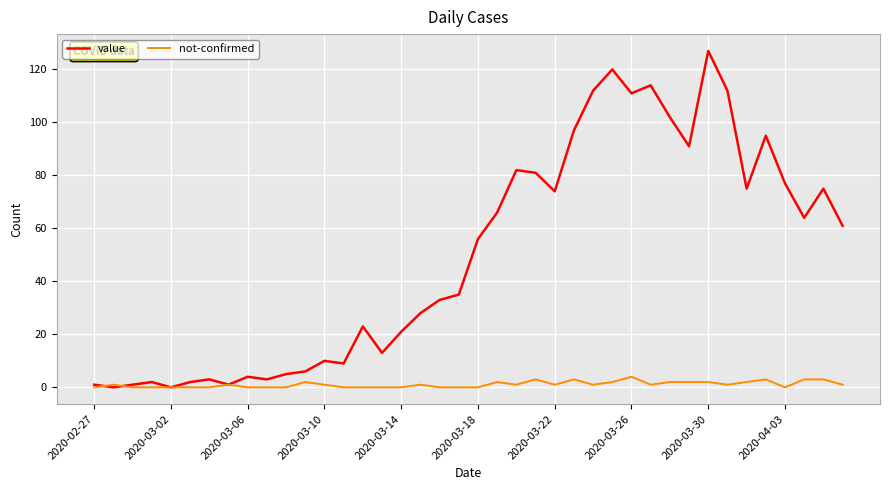

What is the maximum value for not-confirmed?

4